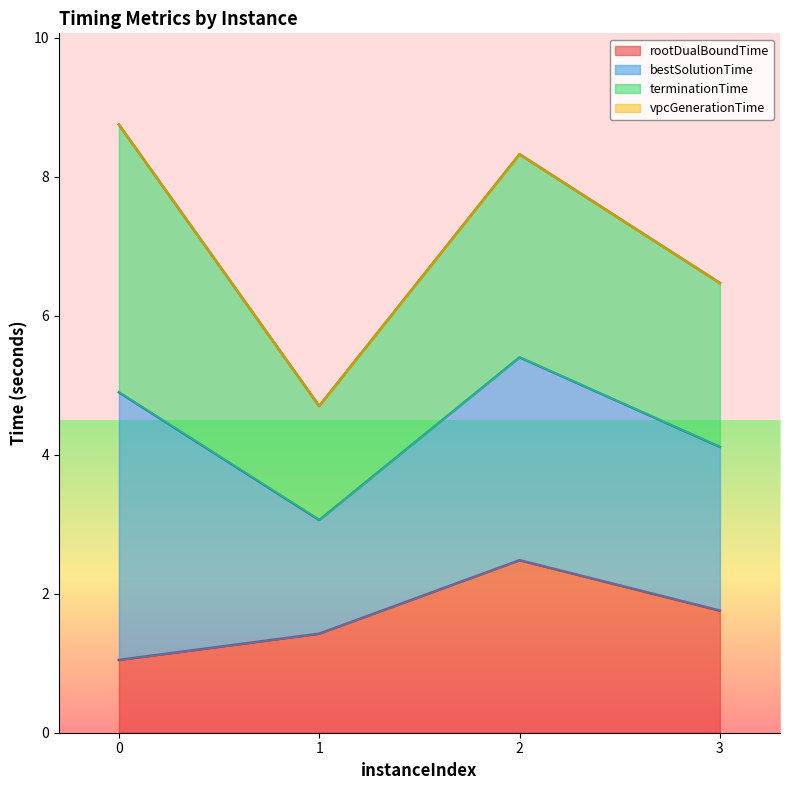

How many interior local valleys does the terminationTime series have?

1